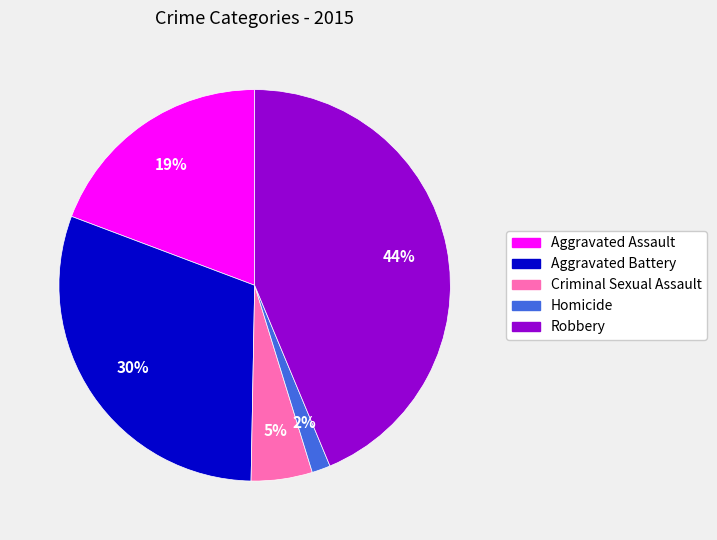

What is the smallest slice in the pie chart?

Homicide